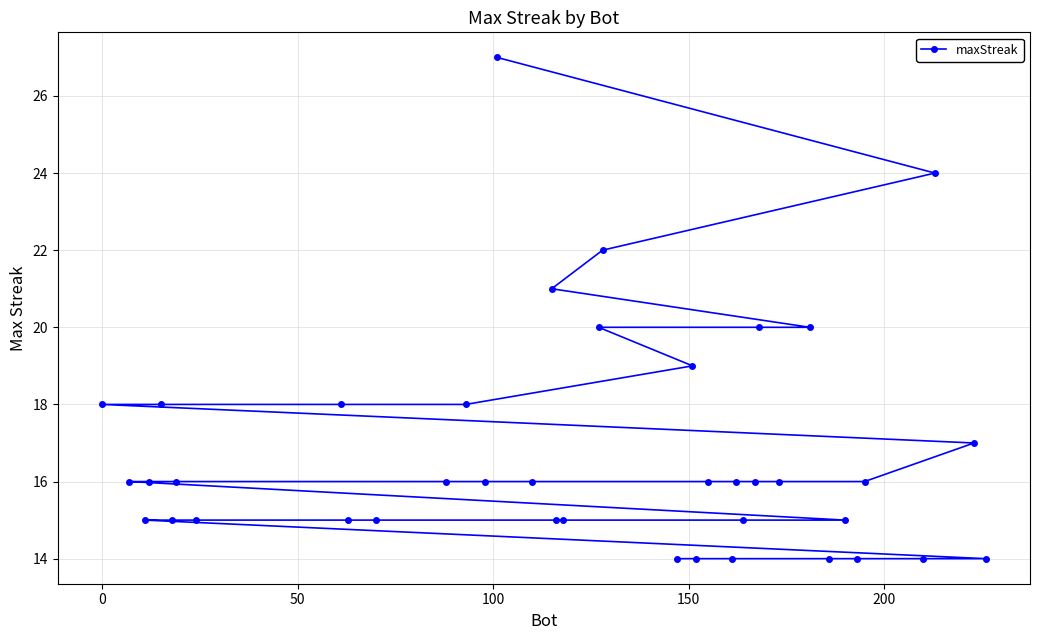

What is the minimum value shown in the chart?

14